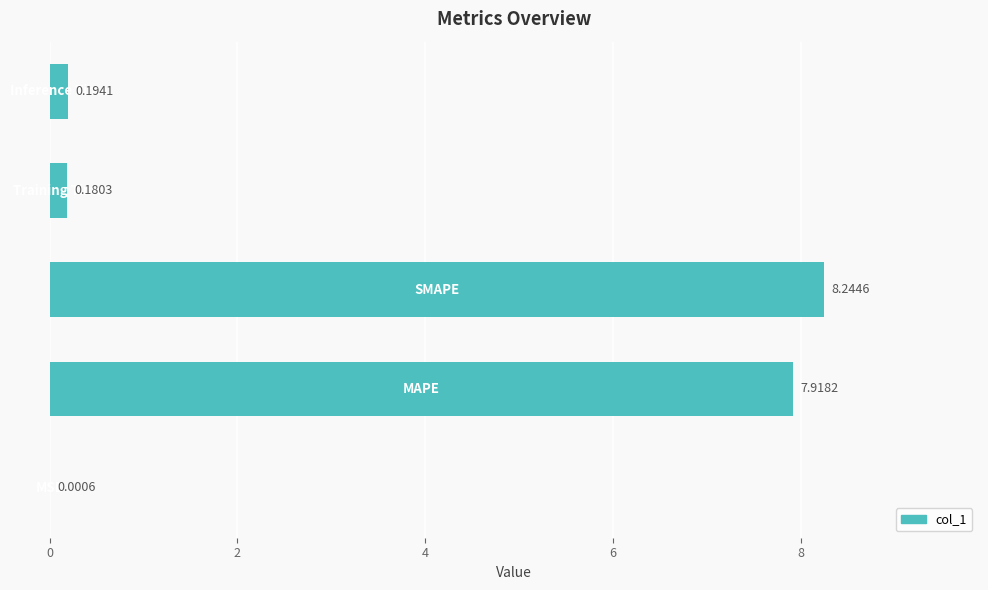

Are the bars horizontal?

Yes